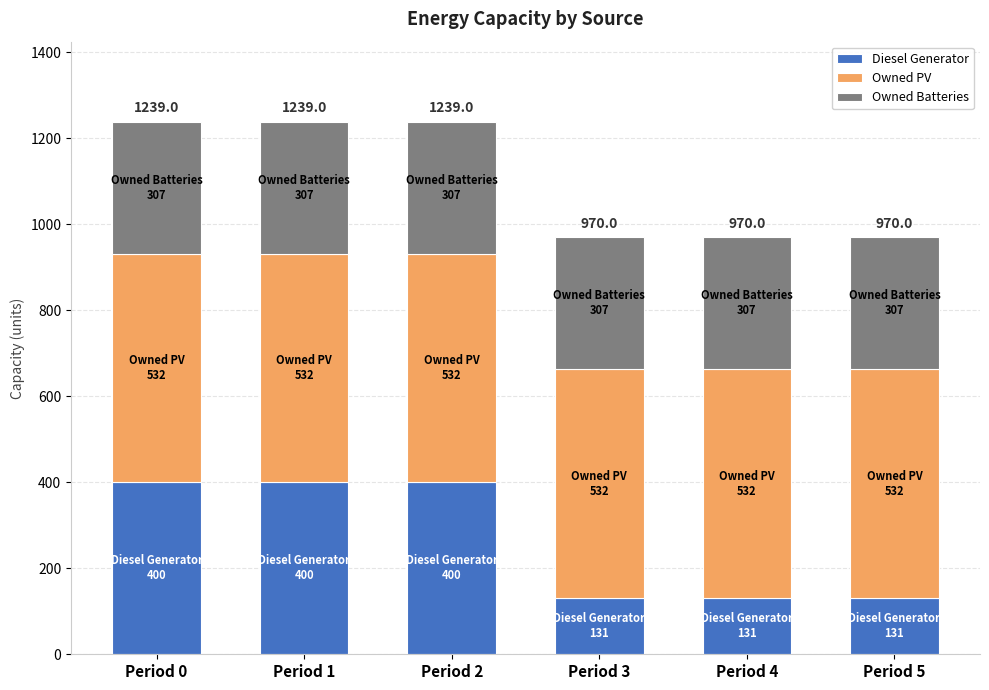

What is the lowest value of the Diesel Generator series?

131